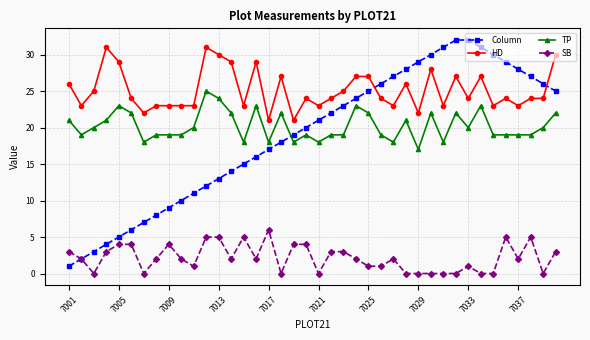

Reading left to right, what are all the values shown in this chart?

Column: 1	2	3	4	5	6	7	8	9	10	11	12	13	14	15	16	17	18	19	20	21	22	23	24	25	26	27	28	29	30	31	32	32	31	30	29	28	27	26	25
HD: 26	23	25	31	29	24	22	23	23	23	23	31	30	29	23	29	21	27	21	24	23	24	25	27	27	24	23	26	22	28	23	27	24	27	23	24	23	24	24	30
TP: 21	19	20	21	23	22	18	19	19	19	20	25	24	22	18	23	18	22	18	19	18	19	19	23	22	19	18	21	17	22	18	22	20	23	19	19	19	19	20	22
SB: 3	2	0	3	4	4	0	2	4	2	1	5	5	2	5	2	6	0	4	4	0	3	3	2	1	1	2	0	0	0	0	0	1	0	0	5	2	5	0	3